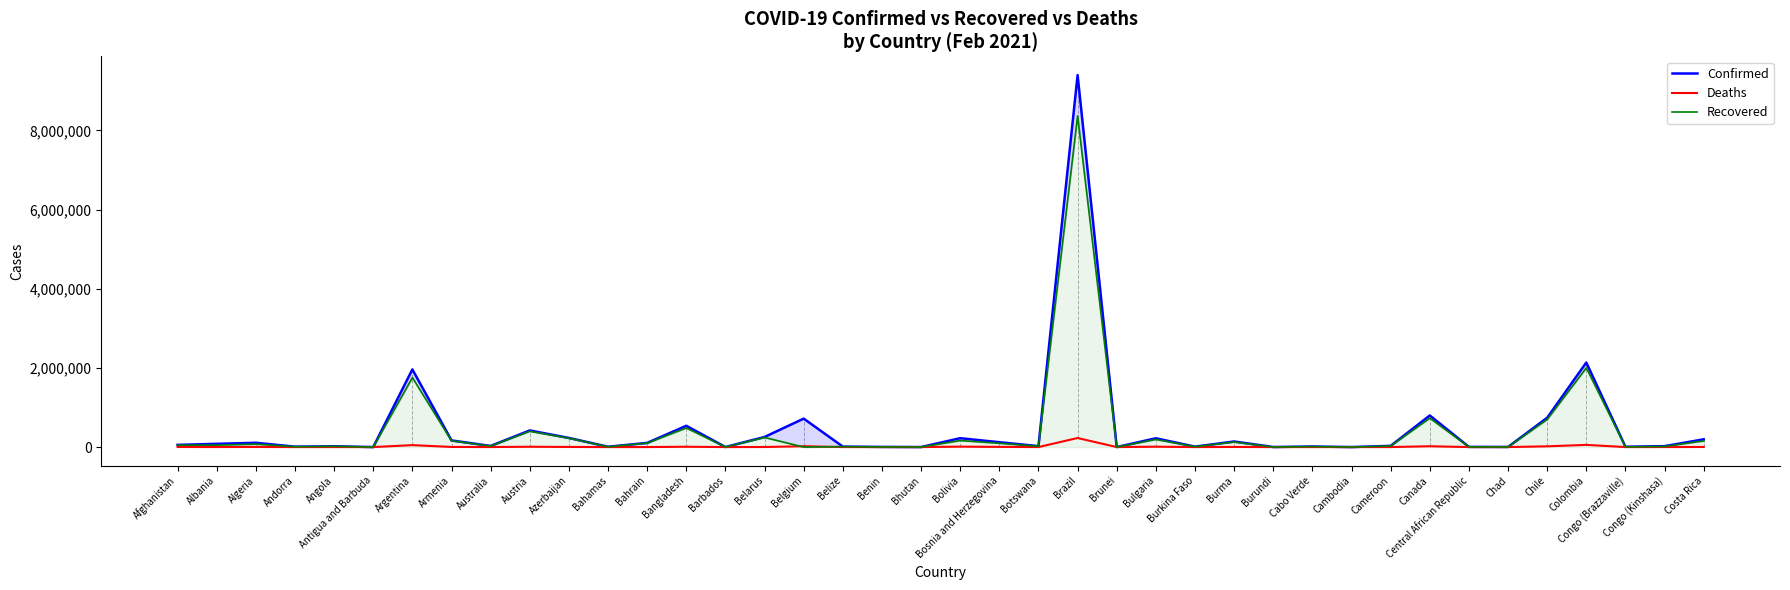

The value of Confirmed at Bahrain is 181088. True or false?

False